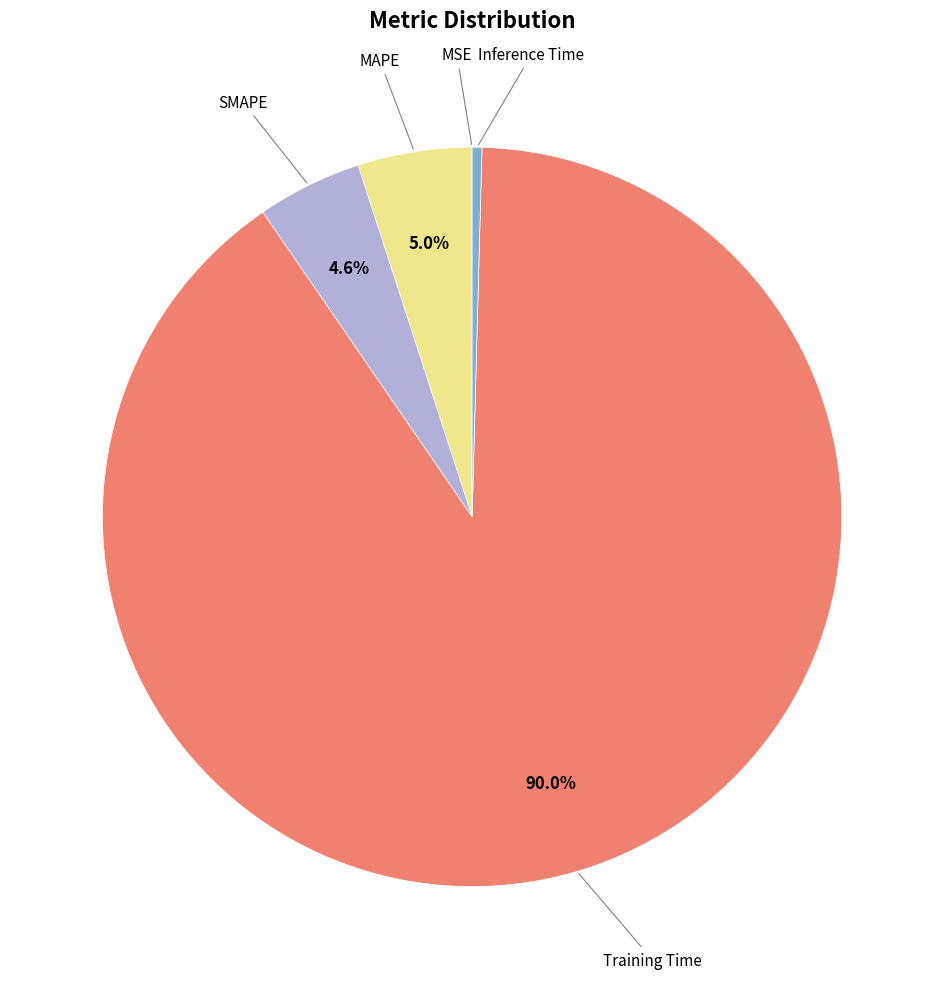

Is there a majority slice in this chart?

Yes